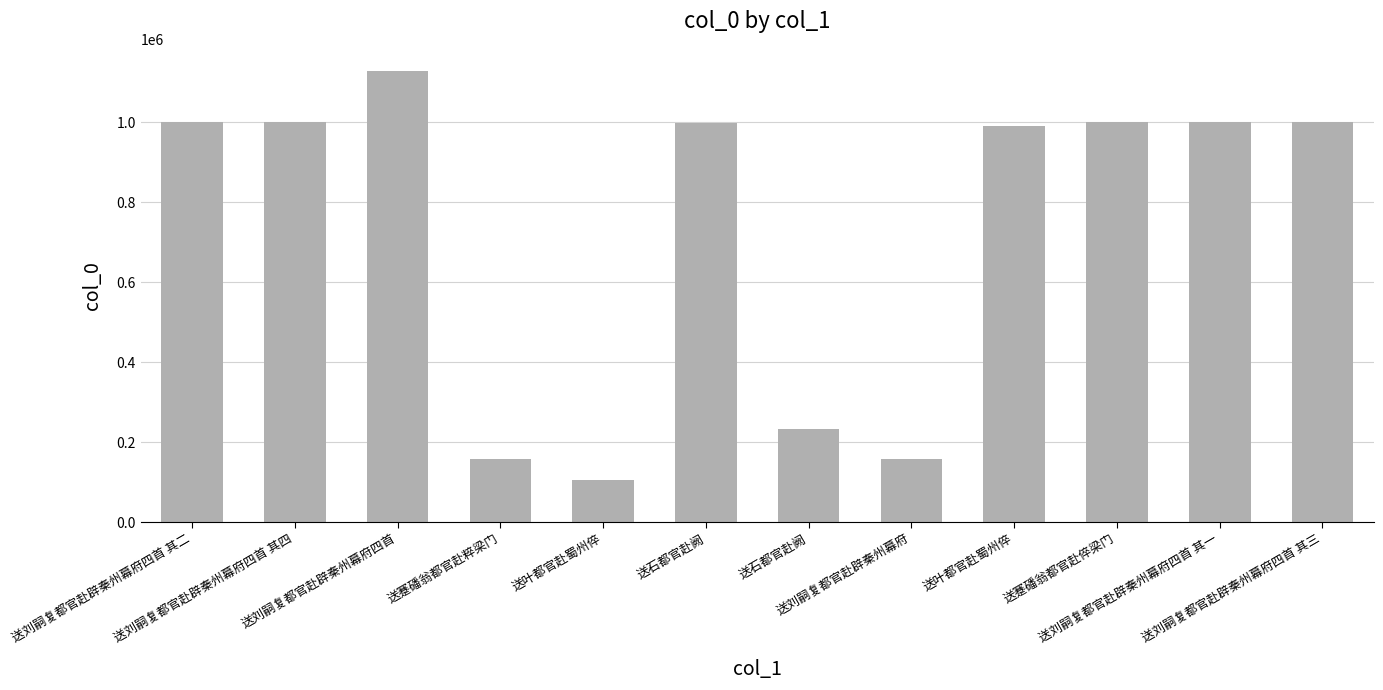

What is the value of the 4th bar from the left?

158147